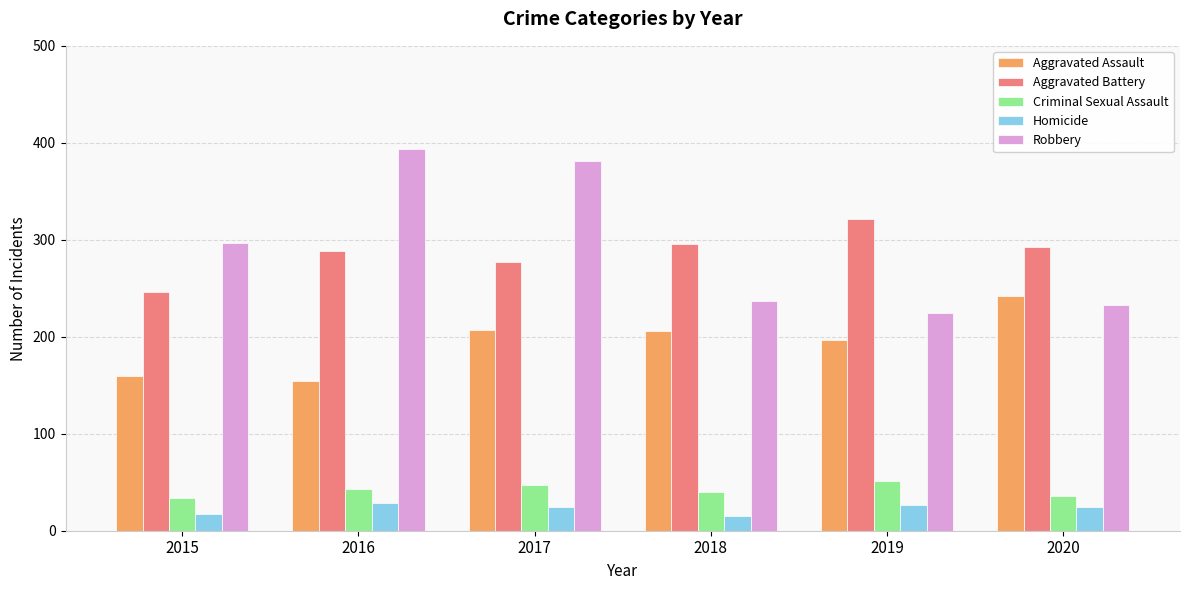

What is the difference between the maximum and minimum values in the Aggravated Battery series?

75